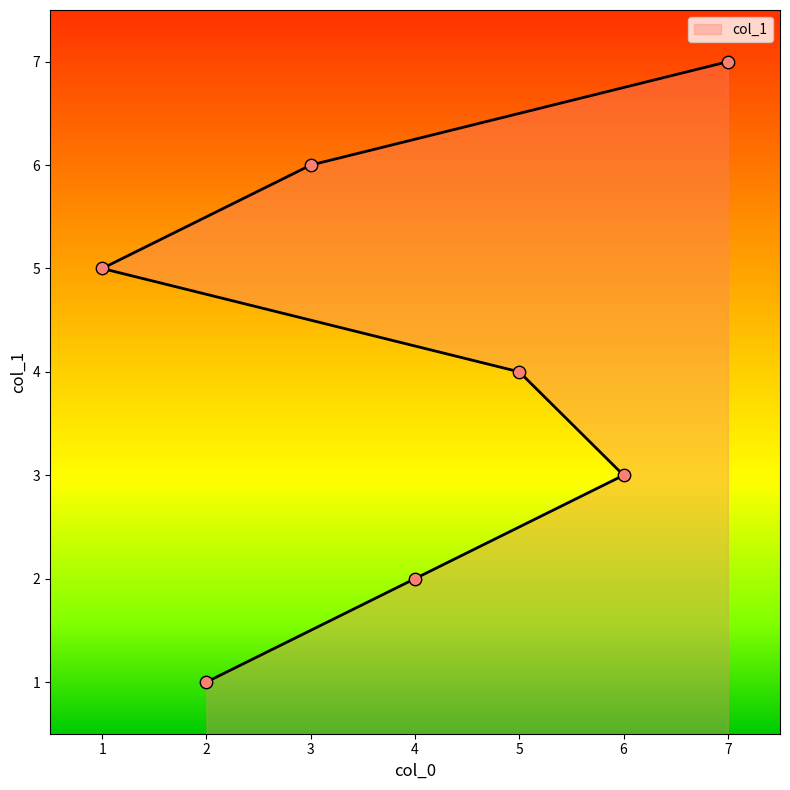

What is the change in value from 4 to 6?

+1